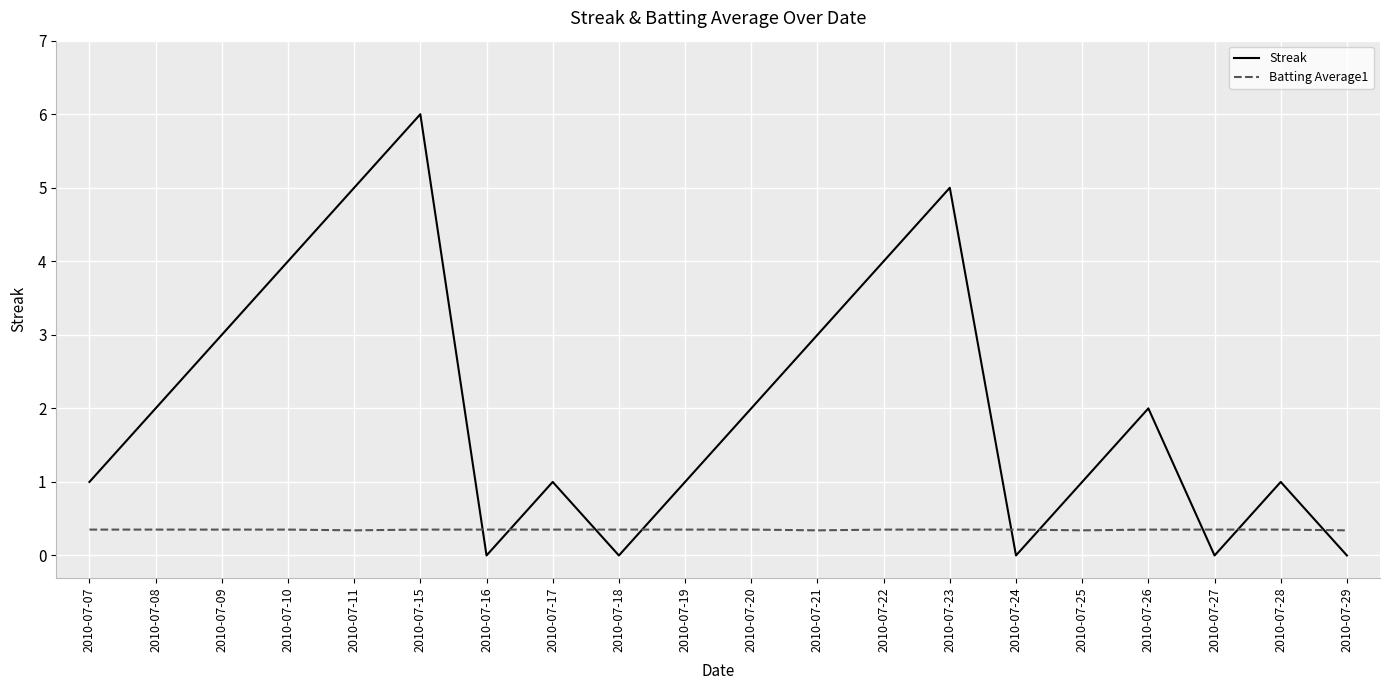

What is the maximum value for Batting Average1?

0.4